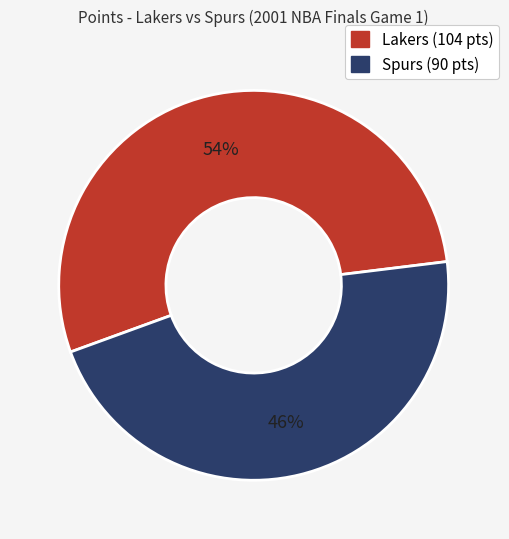

To the nearest percent, what is the average slice percentage?

50%